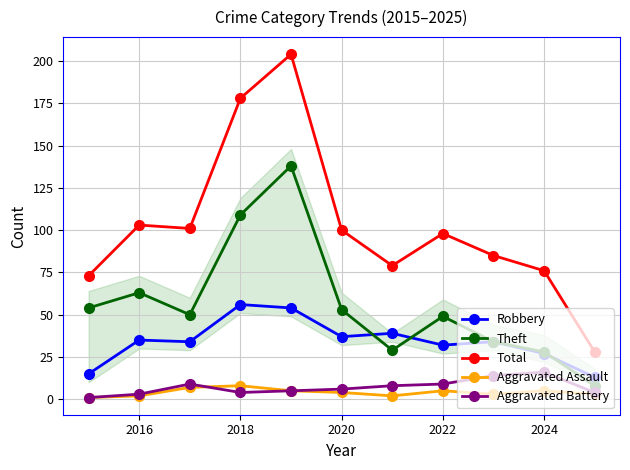

True or false: Theft and Total cross at least once.

False